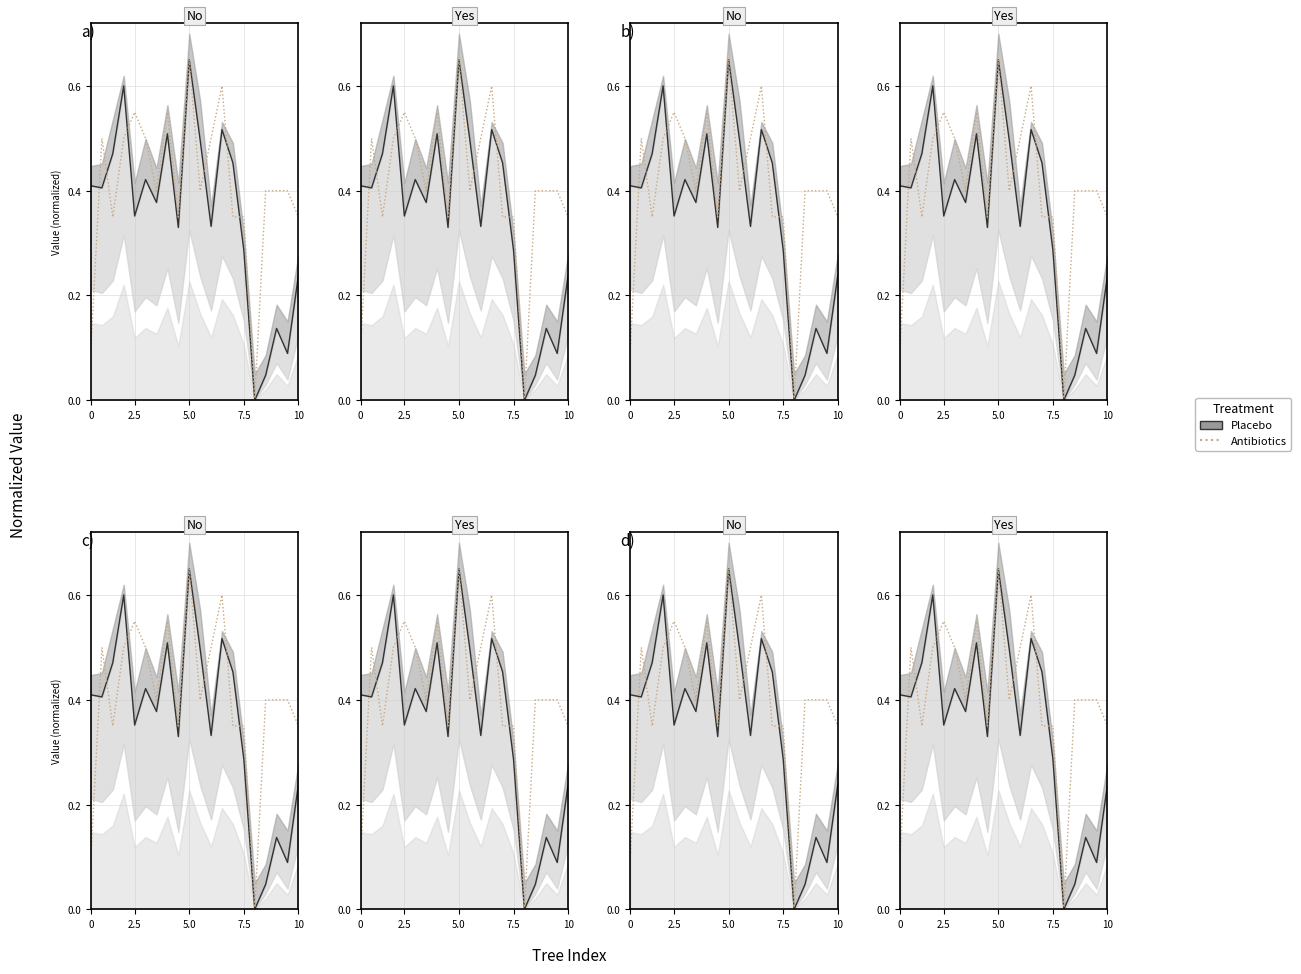

How many data points does each series have?

20